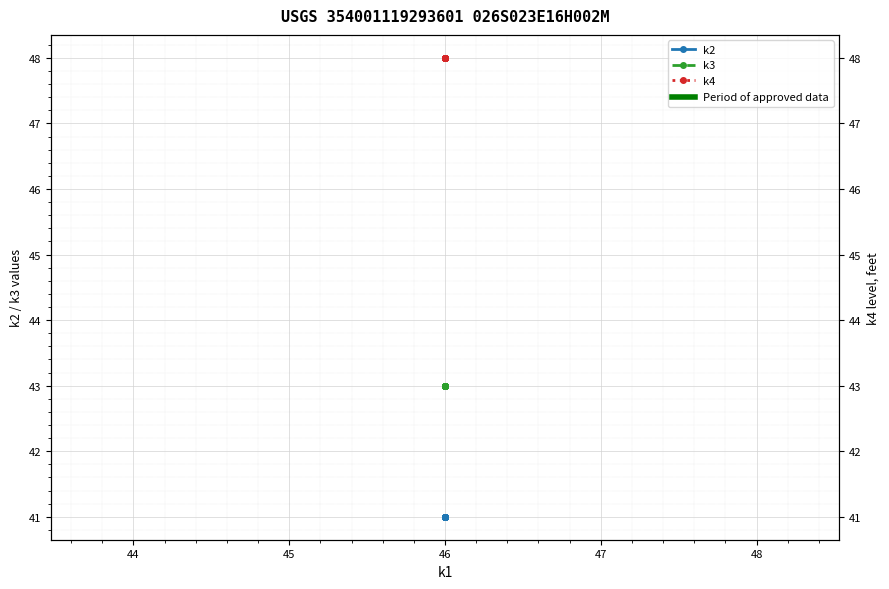

Does the chart display data point markers on the line(s)?

Yes